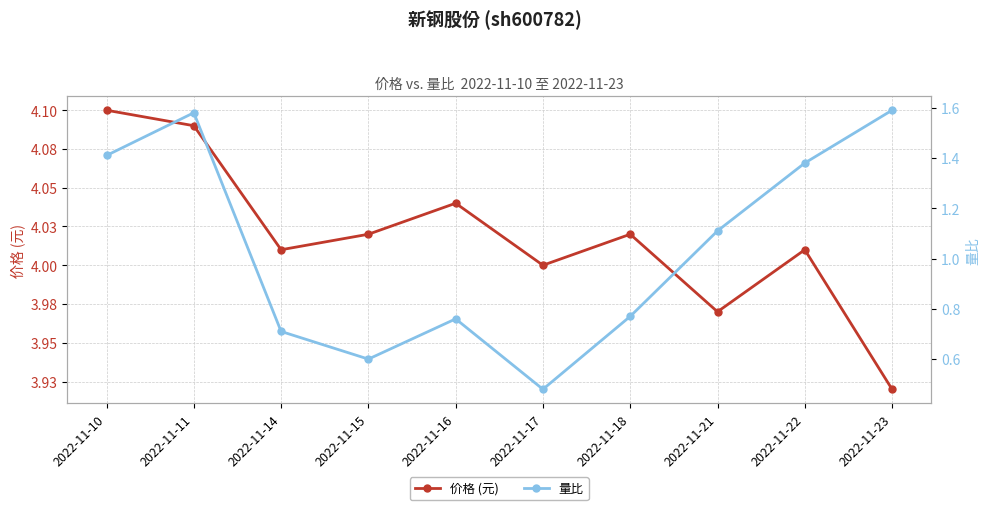

In 价格 (元), how many points are lower than both neighbors (excluding endpoints)?

3